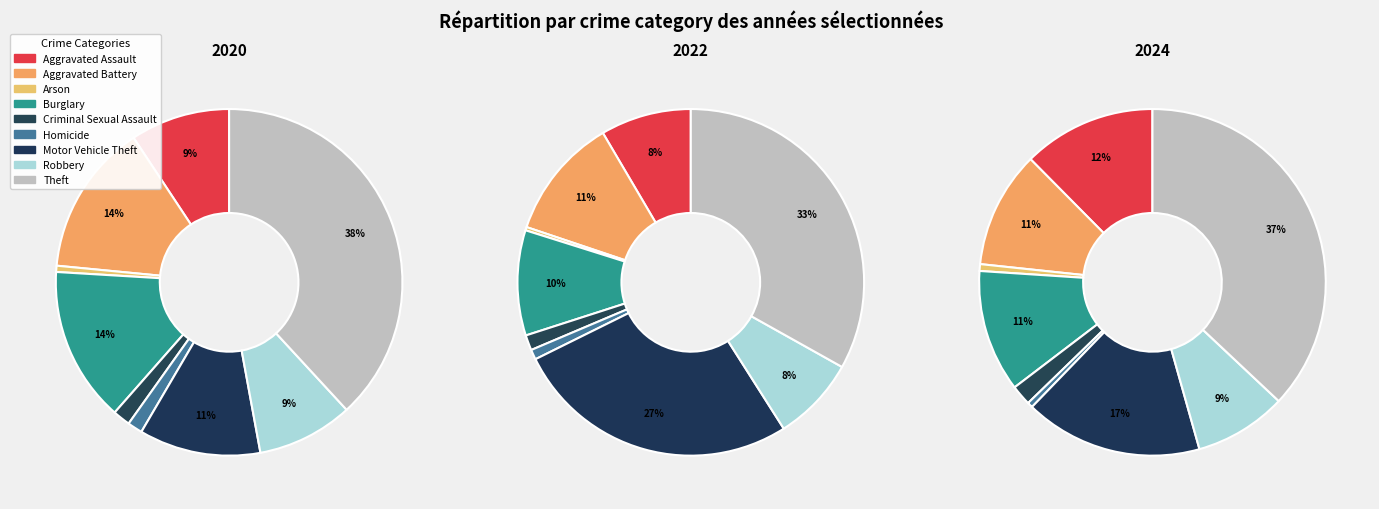

What percentage do 7 and 8 together represent?

47.1%